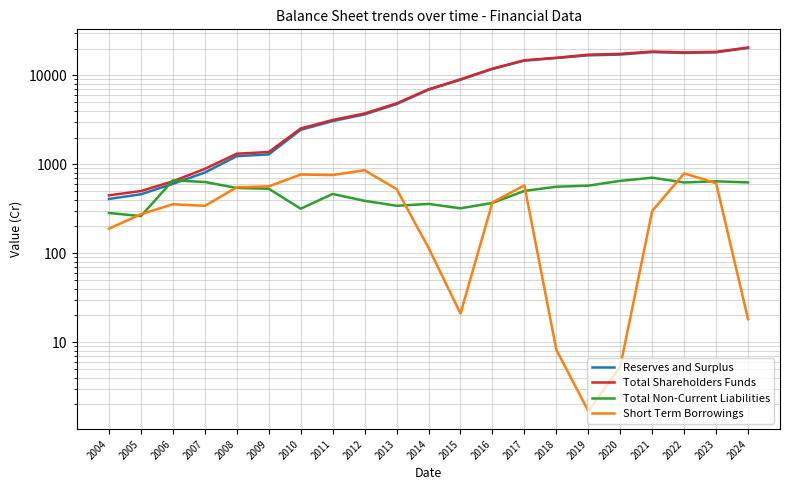

What is the approximate value of Total Shareholders Funds at 2019?

17117.3